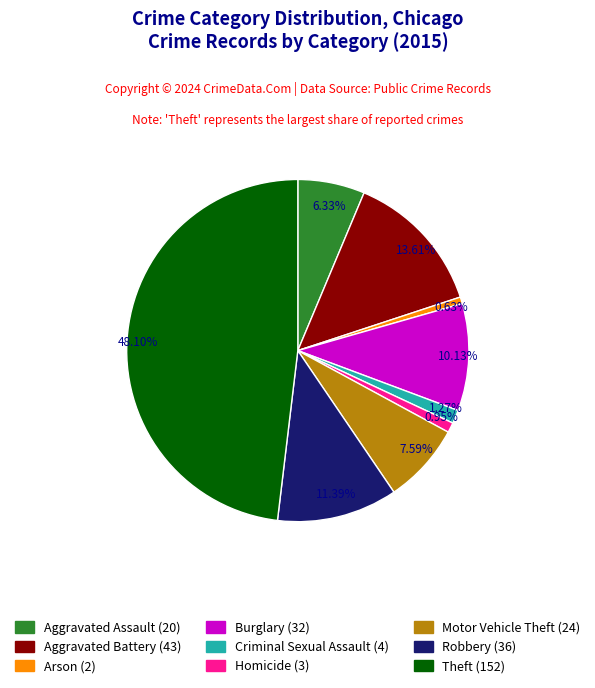

What percentage is the Burglary slice, to the nearest percent?

10%